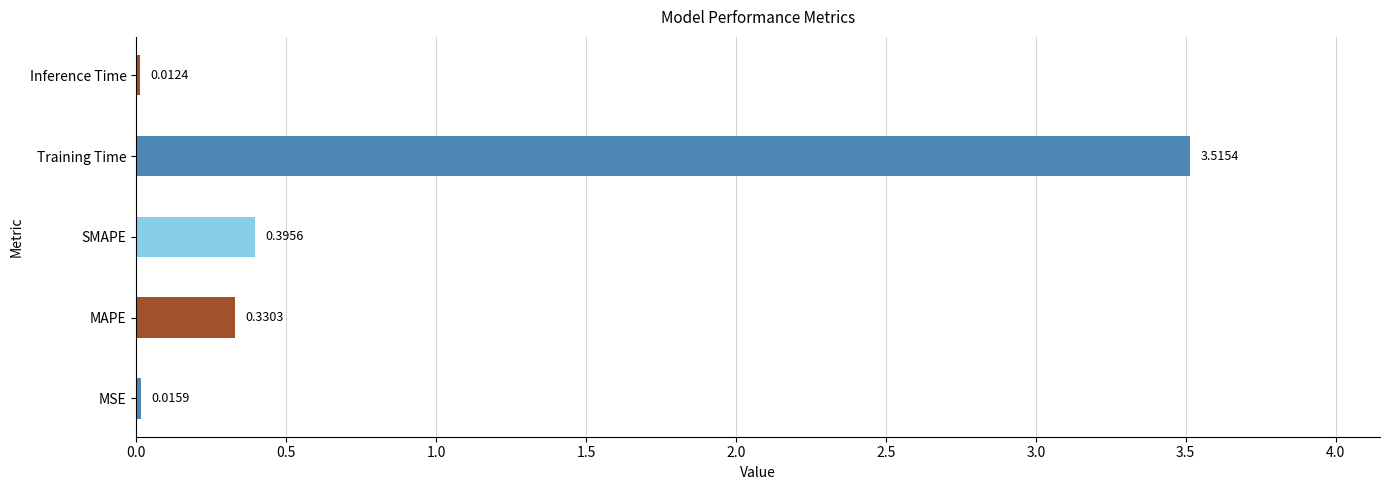

What is the change in value from MAPE to SMAPE?

+0.1